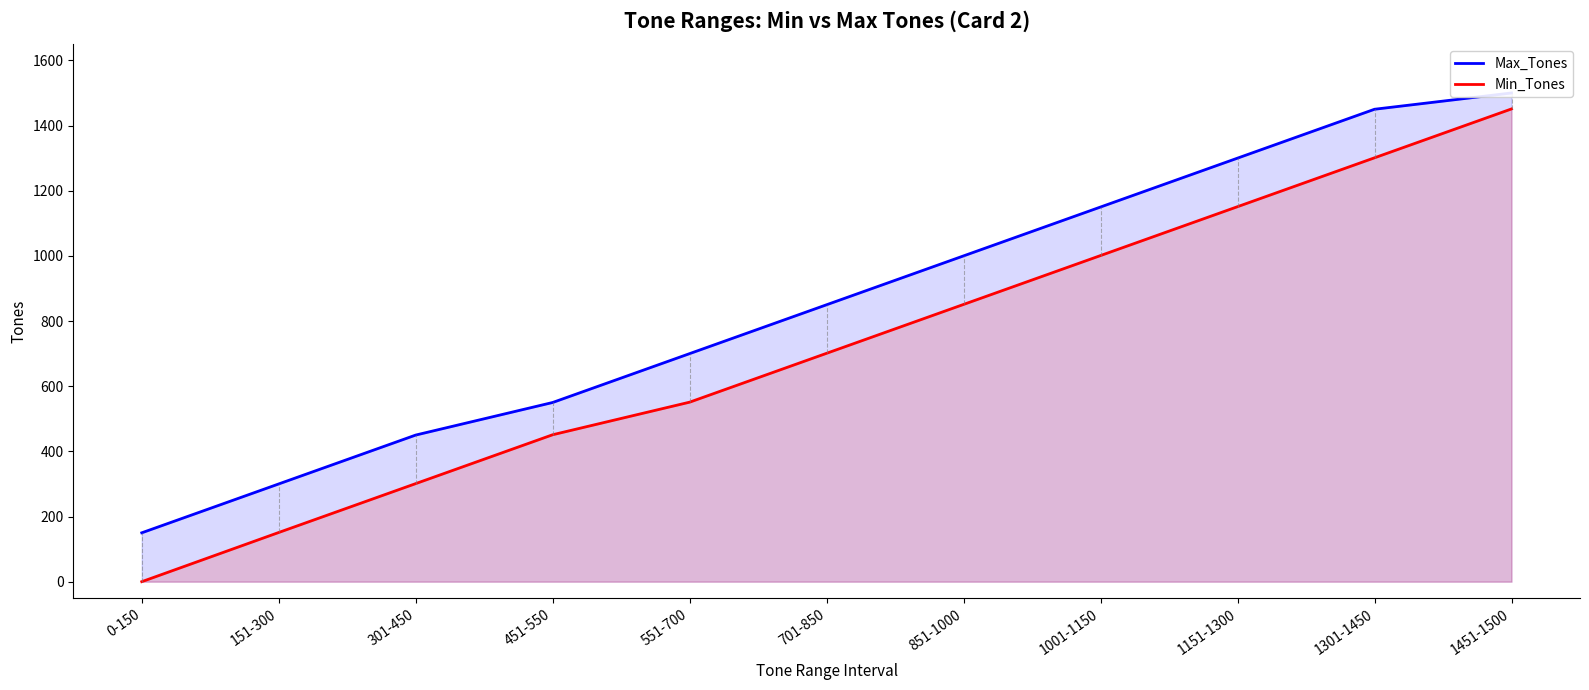

Which series has the largest range (max minus min)?

Min_Tones